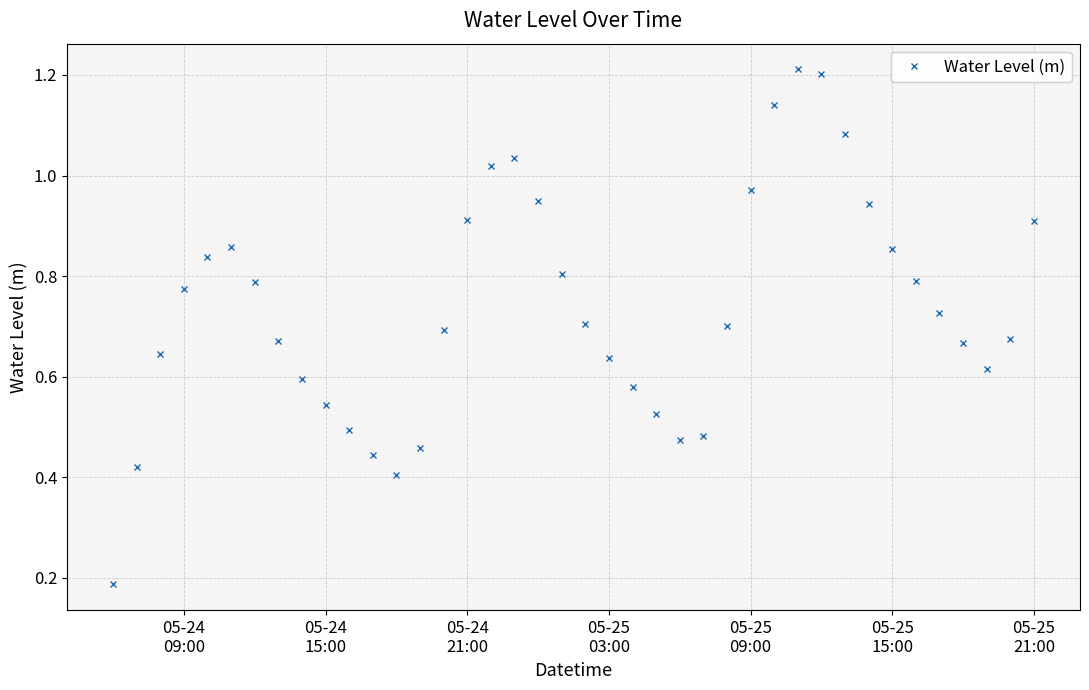

How many lines are shown in the chart?

1